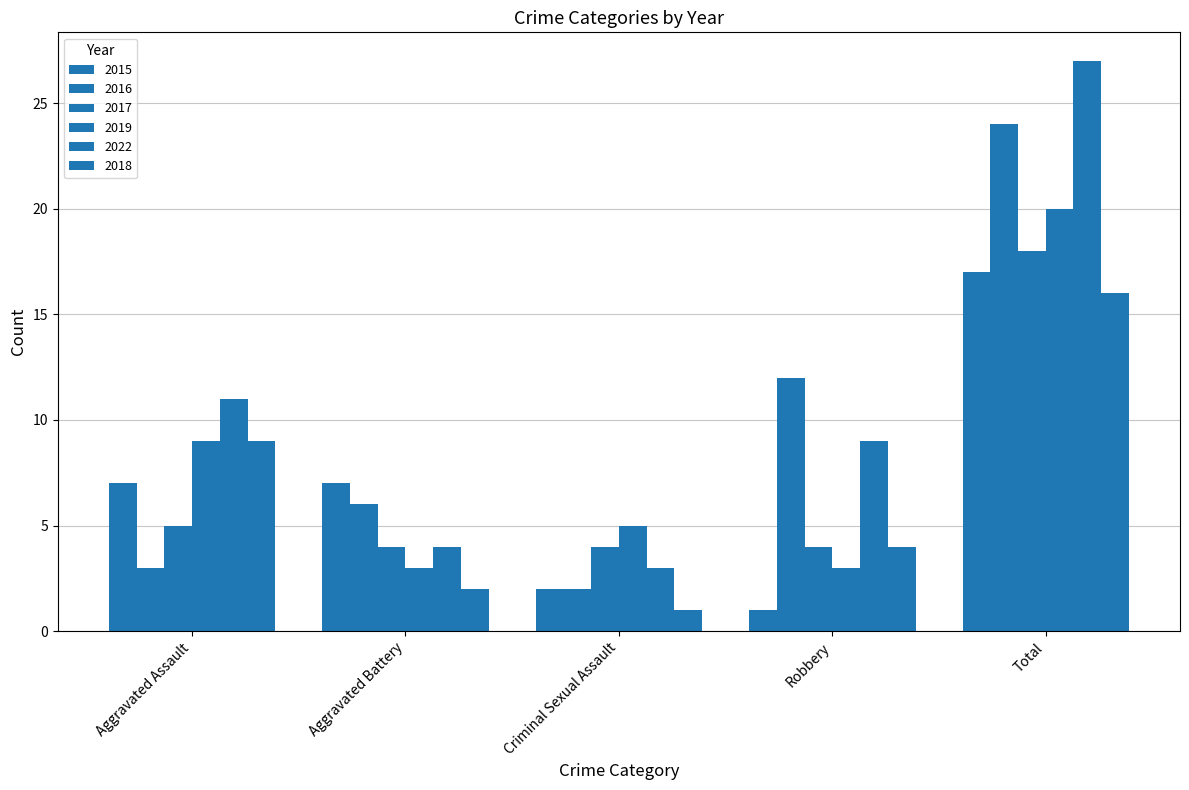

List the labels in order of 2016 value, smallest first.

Criminal Sexual Assault, Aggravated Assault, Aggravated Battery, Robbery, Total